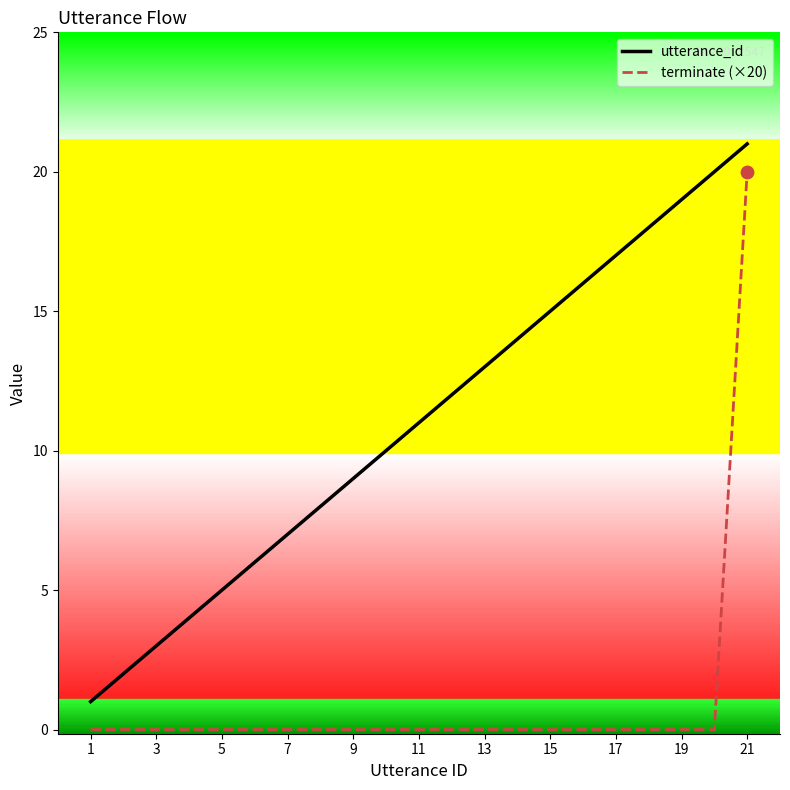

Rank the series by their average value, from highest to lowest.

utterance_id, terminate (×20)